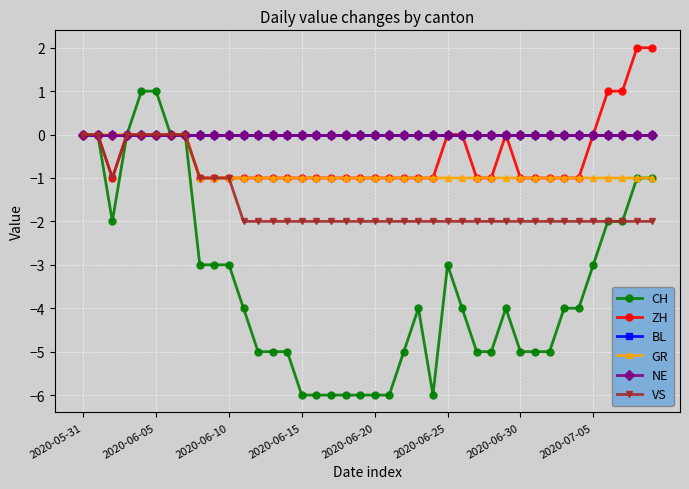

Does the chart have visible grid lines?

Yes